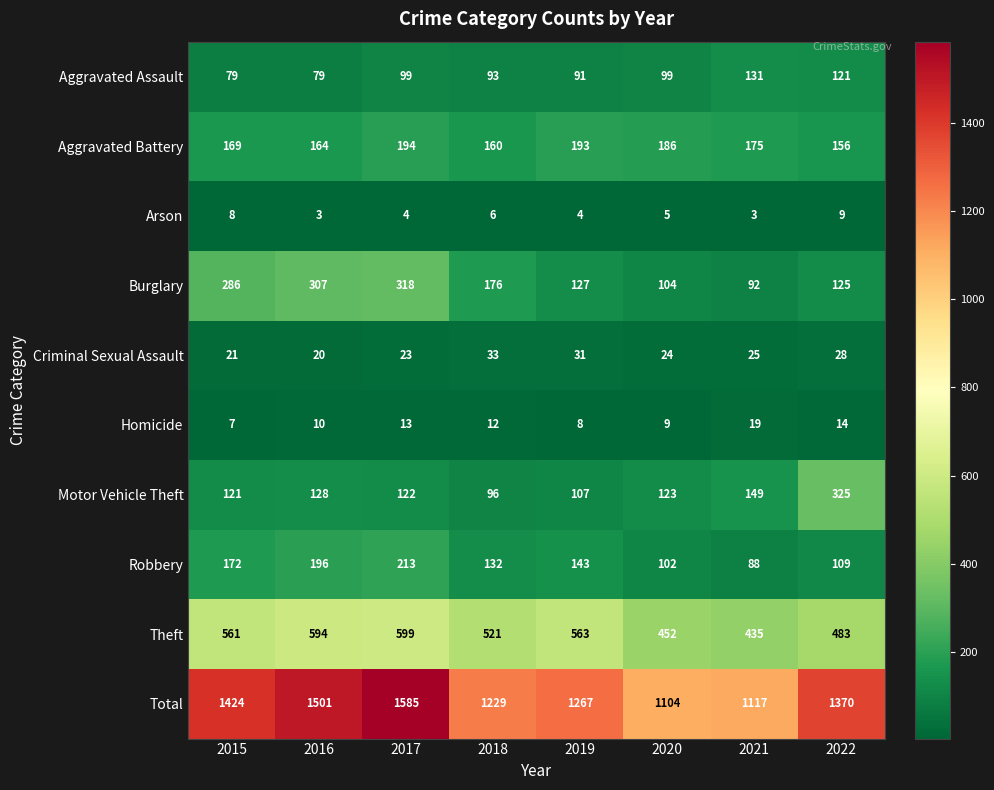

Rank the series at 2022 from highest to lowest value.

Total, Theft, Motor Vehicle Theft, Aggravated Battery, Burglary, Aggravated Assault, Robbery, Criminal Sexual Assault, Homicide, Arson